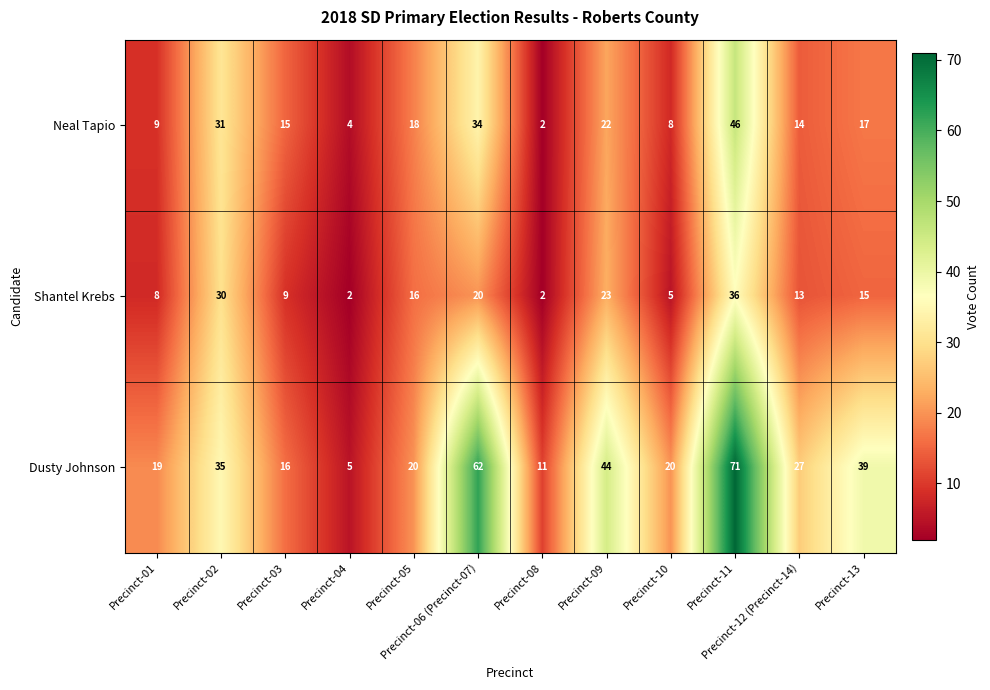

What is the sum of the Shantel Krebs values at Precinct-08 and Precinct-12 (Precinct-14)?

15